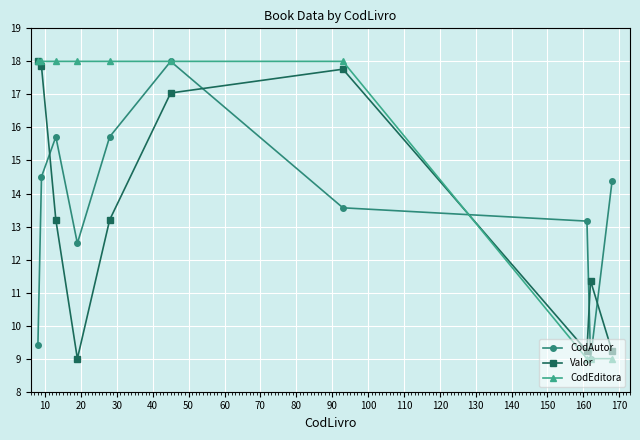

At how many categories does at least one series exceed 12?

9